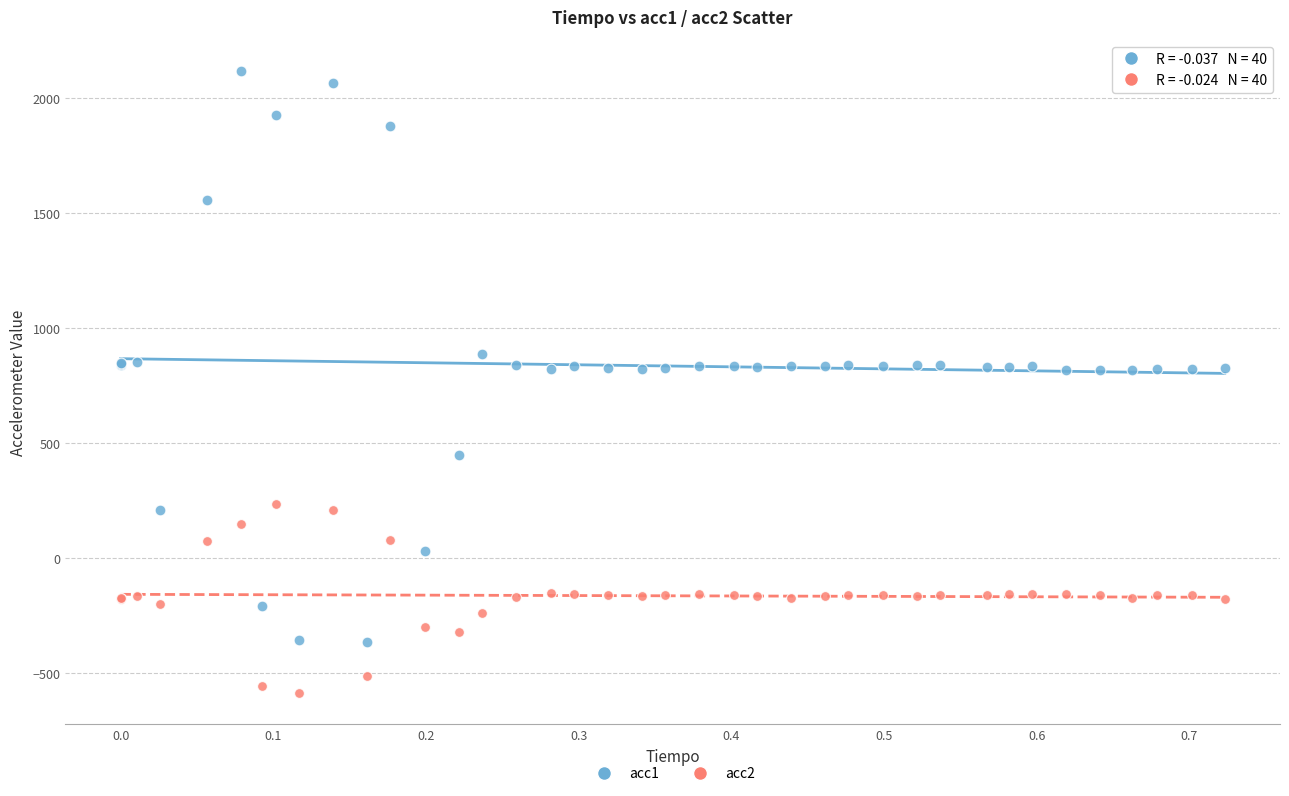

Which series has the widest spread of Y values?

acc1